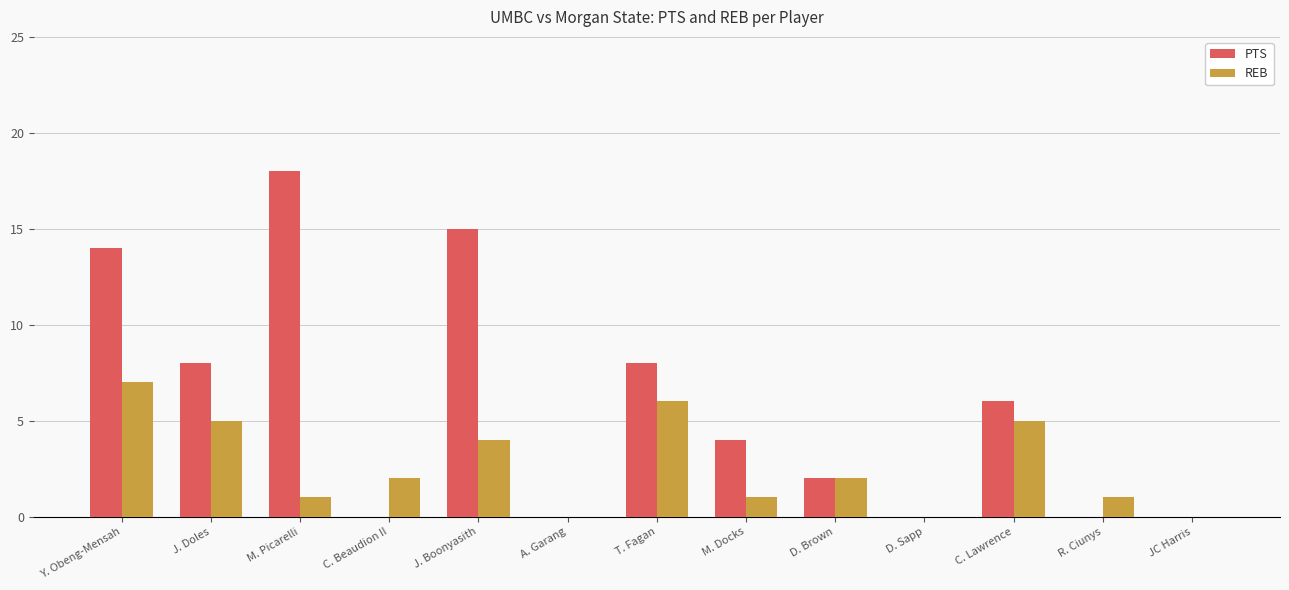

True or false: REB has a value of 2 at D. Brown.

True